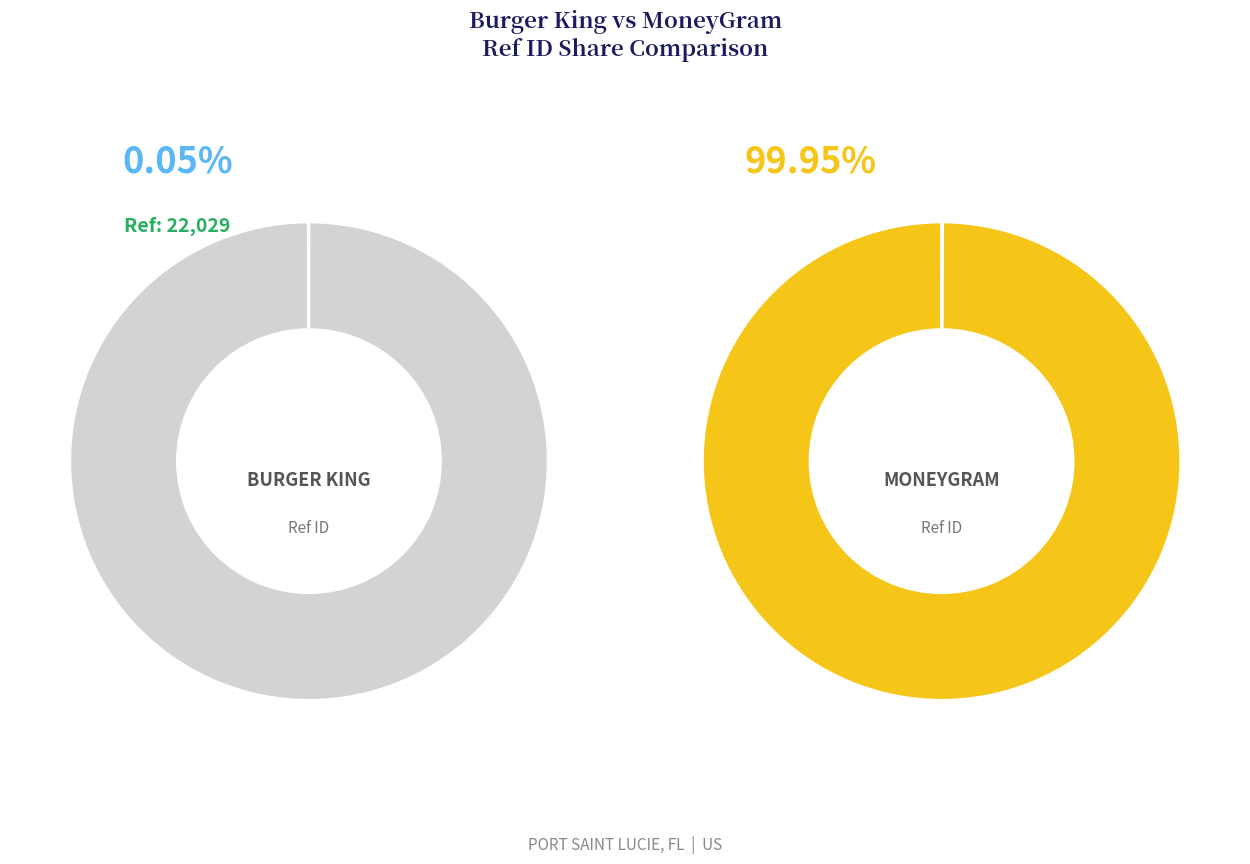

To the nearest percent, what percentage of the pie is moneygram?

100%